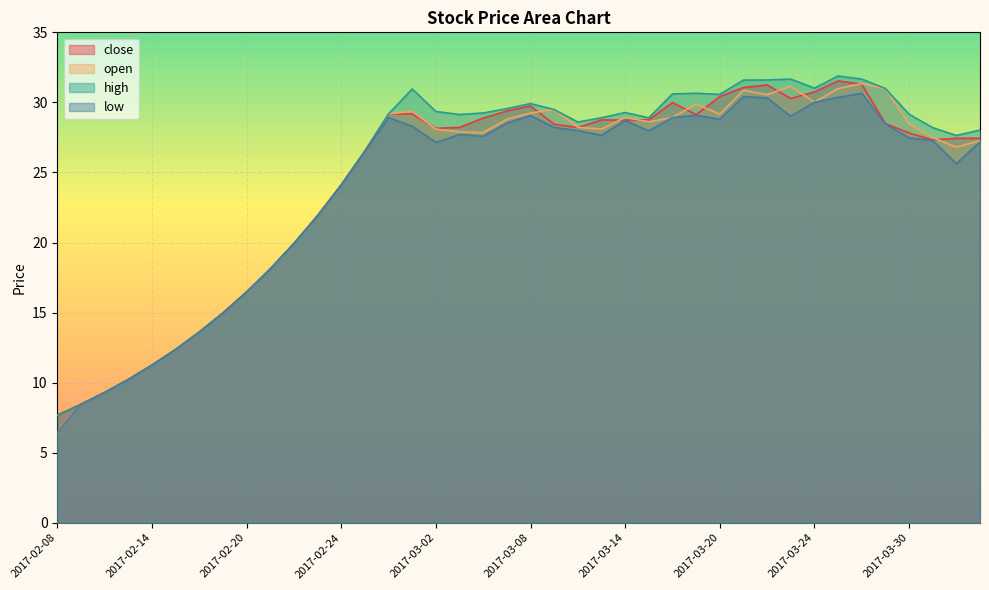

How many interior local valleys does the close series have?

6